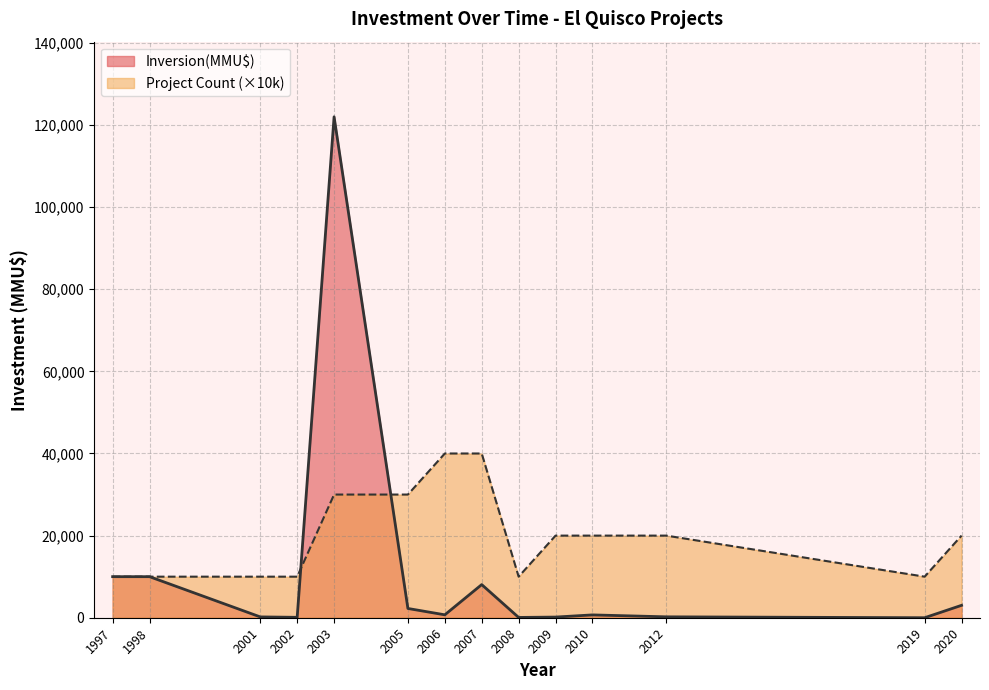

True or false: Count has a value of 1 at 1998.

True